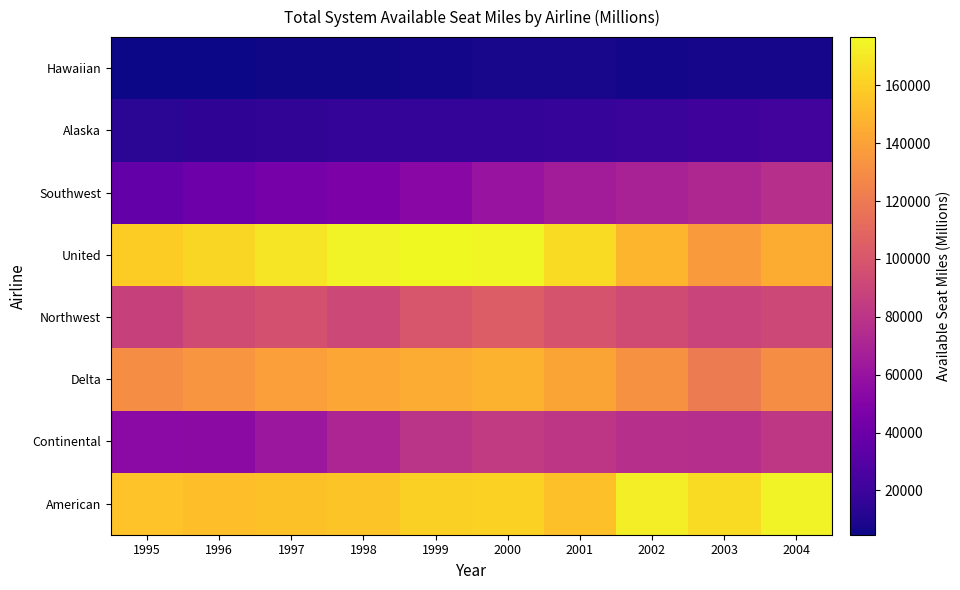

What is the difference between the highest and lowest values at 2001?

156927